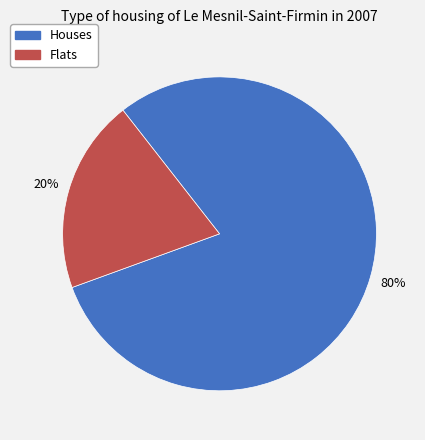

Do Flats and Houses together represent more than half of the pie?

Yes